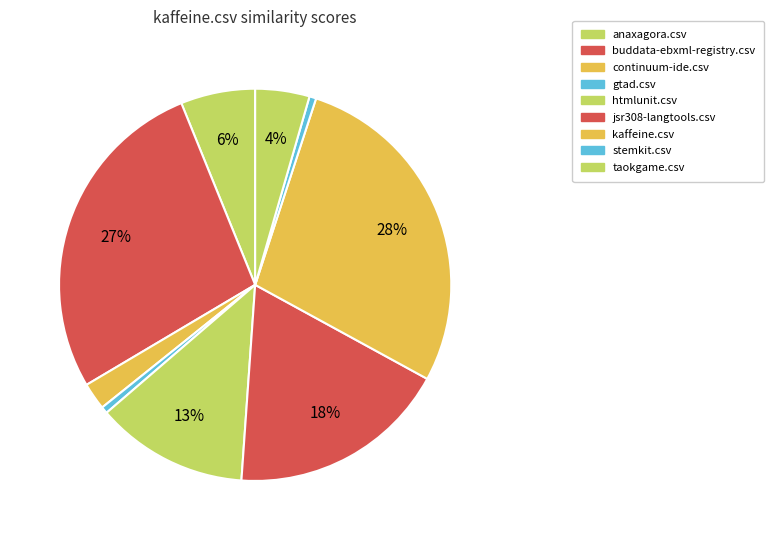

What is the largest slice in the pie chart?

kaffeine.csv